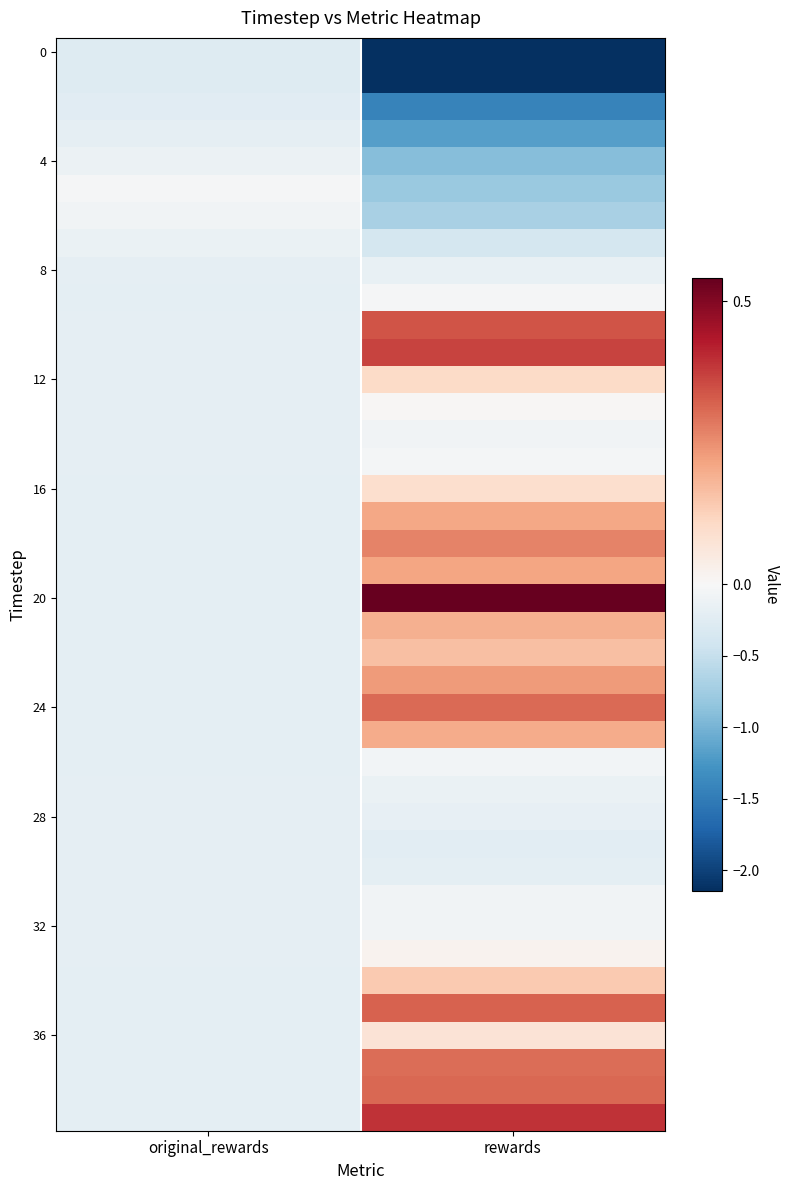

Which series has the largest total across all categories?

20